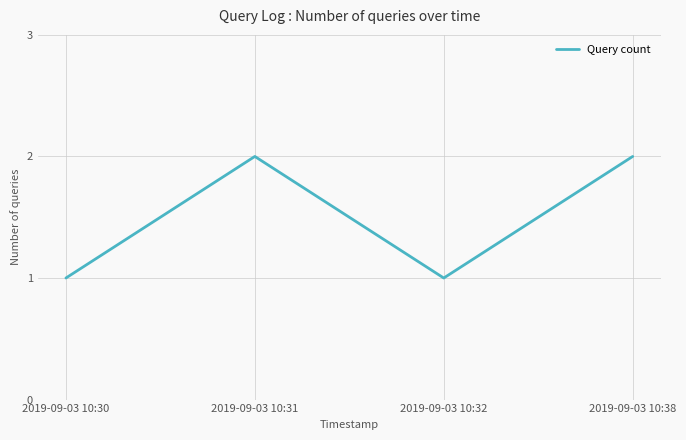

What is the difference between the maximum and minimum values?

1